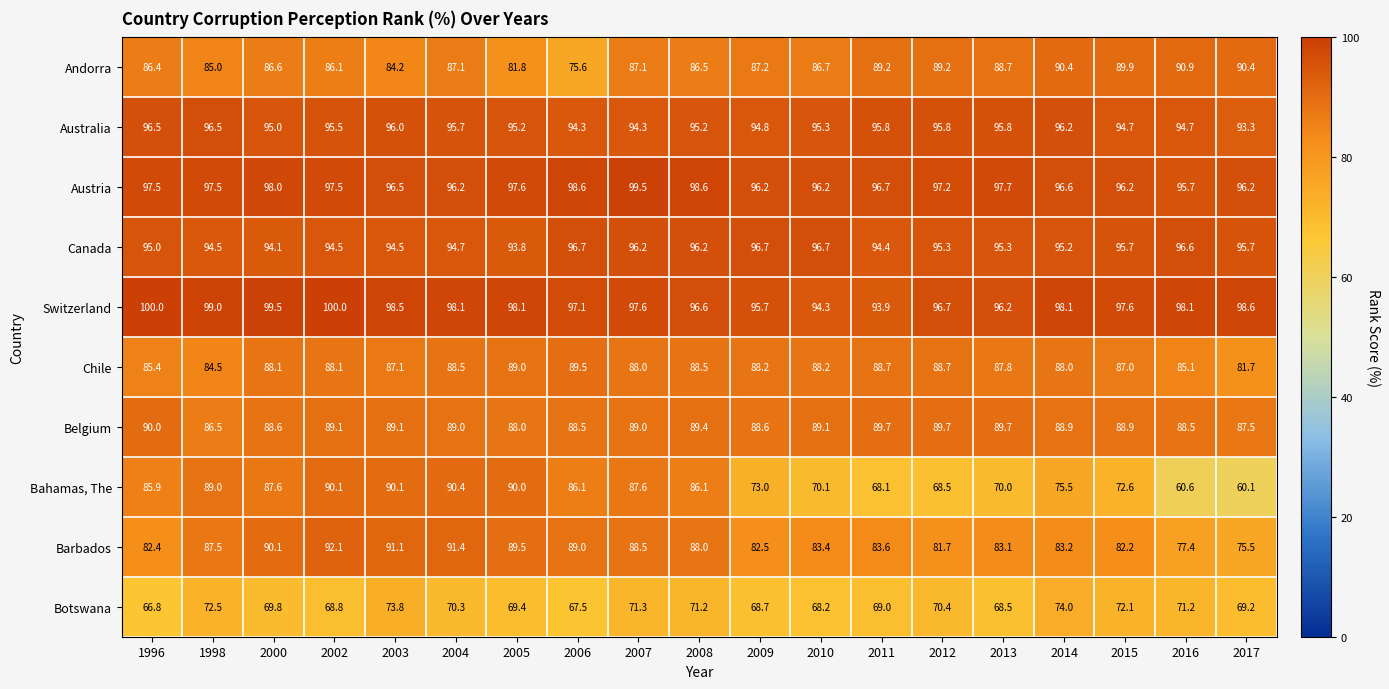

What is the spread (max minus min) of values at 2004?

27.8